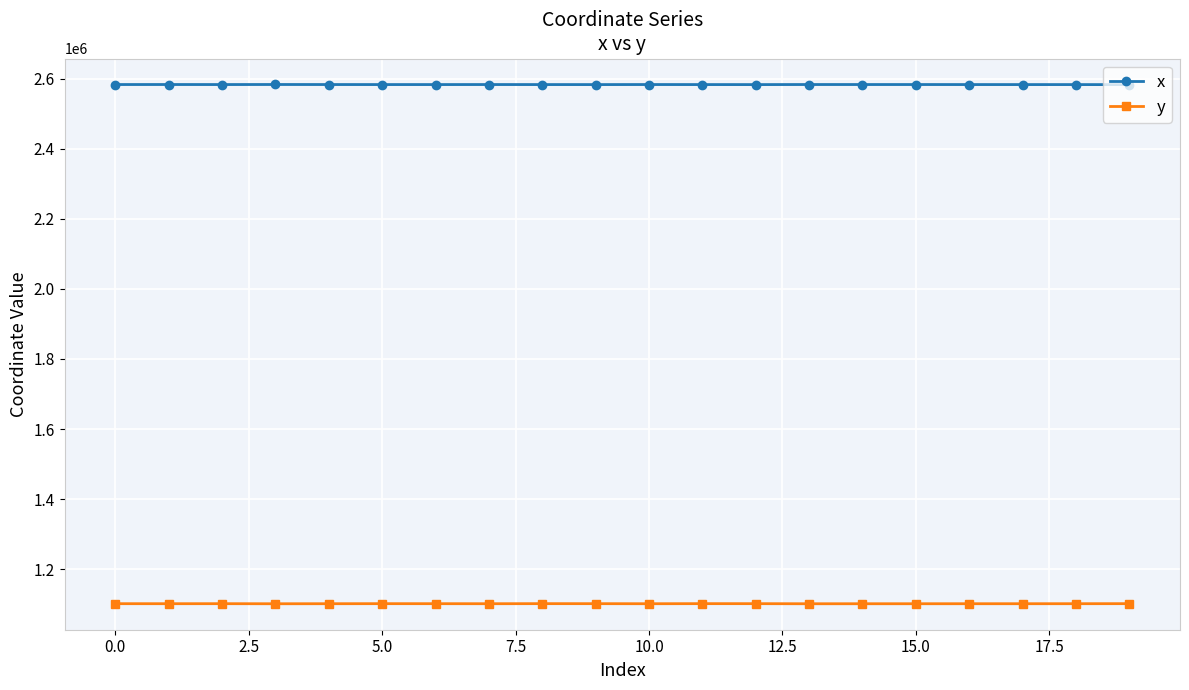

At how many categories does at least one series exceed 1604180?

20